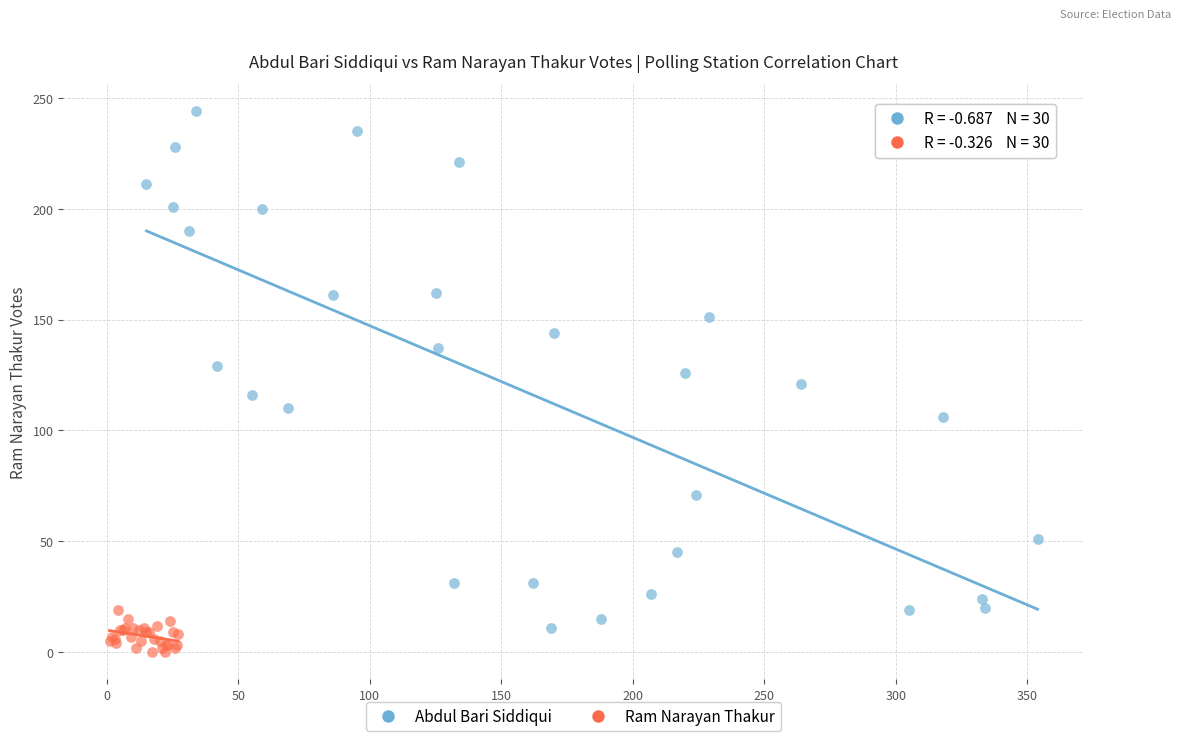

What are all the series names shown in the legend?

Abdul Bari Siddiqui, Ram Narayan Thakur